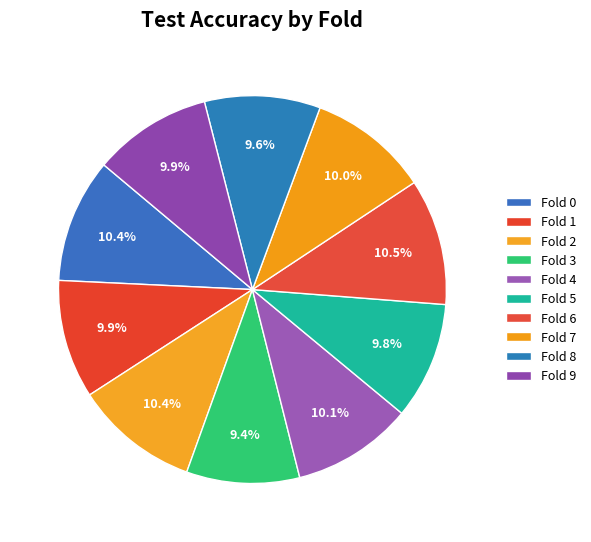

To the nearest percent, what portion does Fold 7 represent?

10%